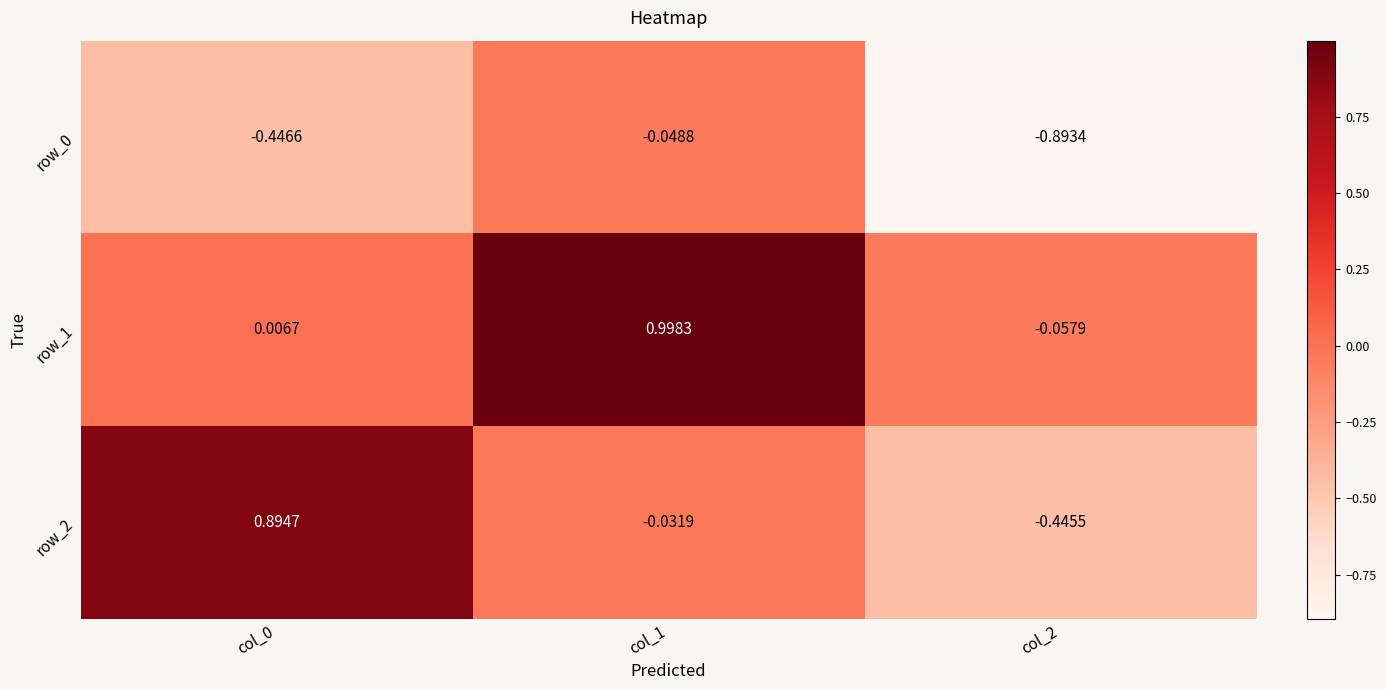

At how many categories does at least one series exceed 0?

2